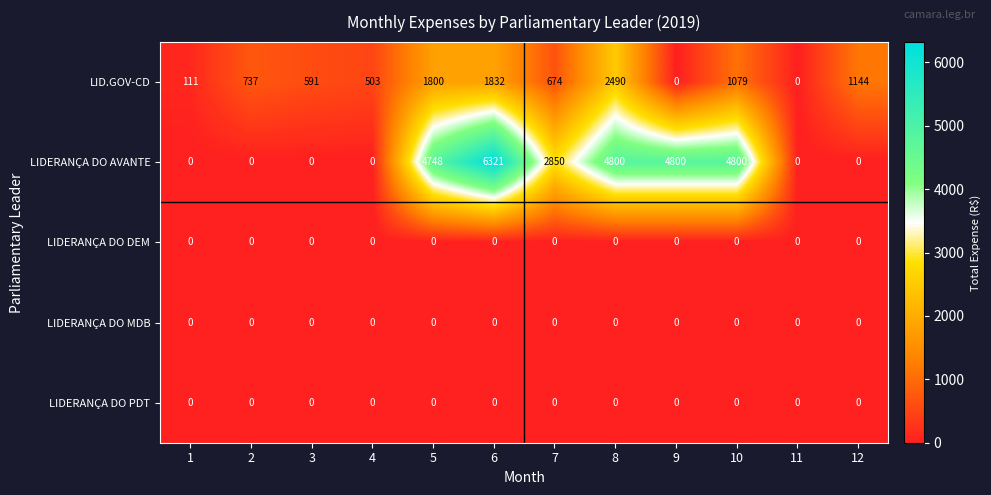

What is the sum of all LID.GOV-CD values?

10961